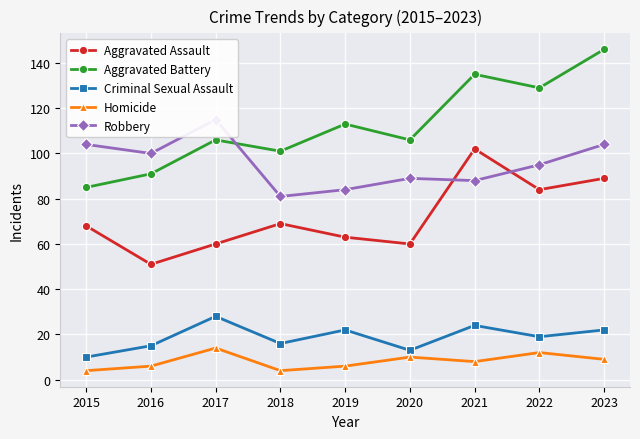

How many data points does each series have?

9